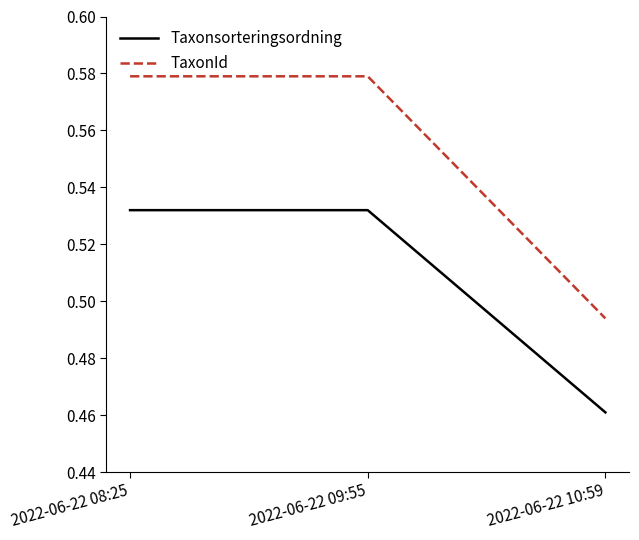

What position from the left is 2022-06-22 09:55?

2